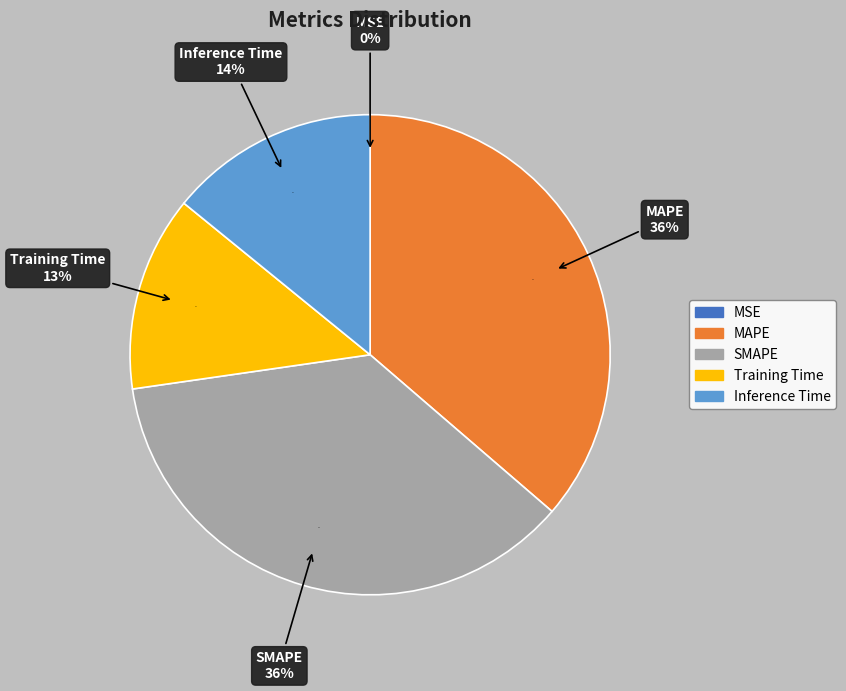

What is the change in value from MSE to Training Time?

+0.2